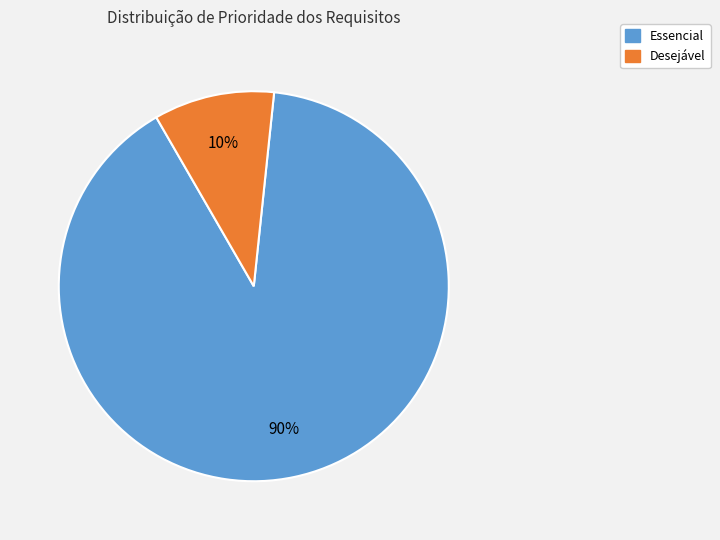

How many segments does this pie chart have?

2